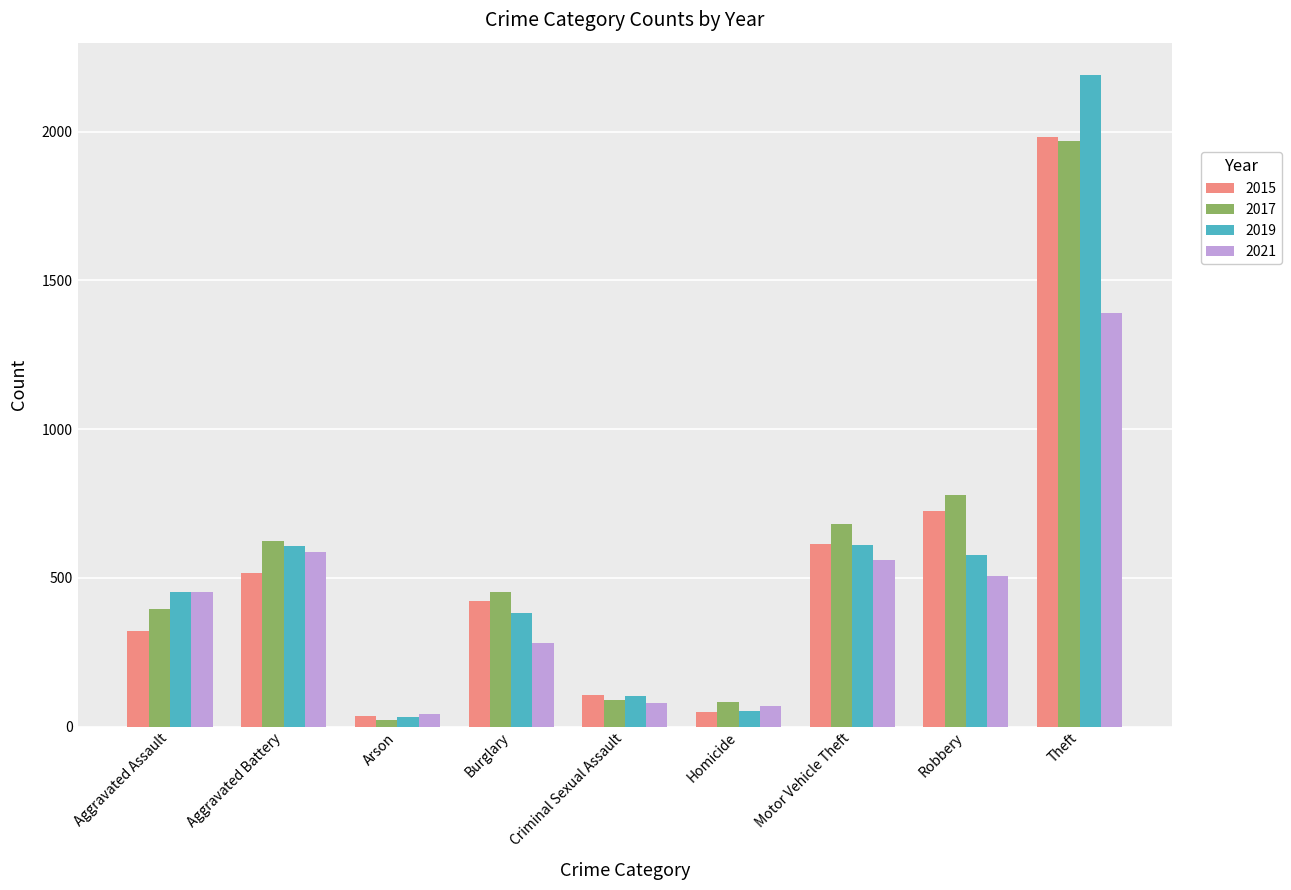

True or false: 2017 has a value of 91 at Criminal Sexual Assault.

True